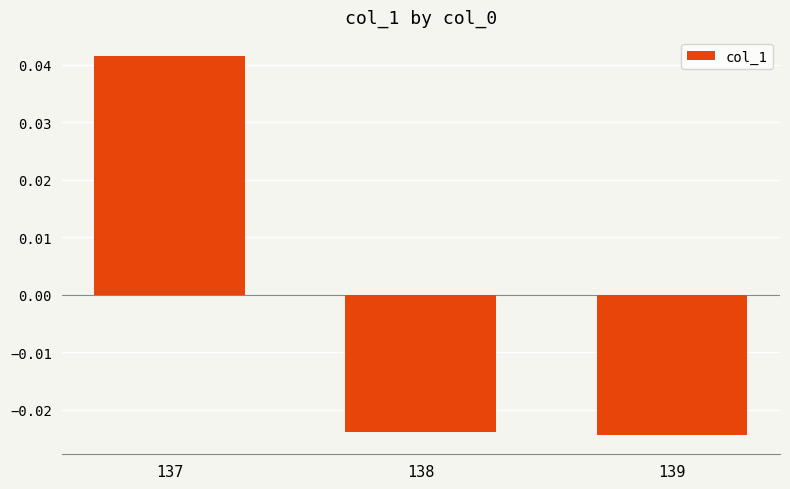

Which has a higher value, 138 or 137?

137